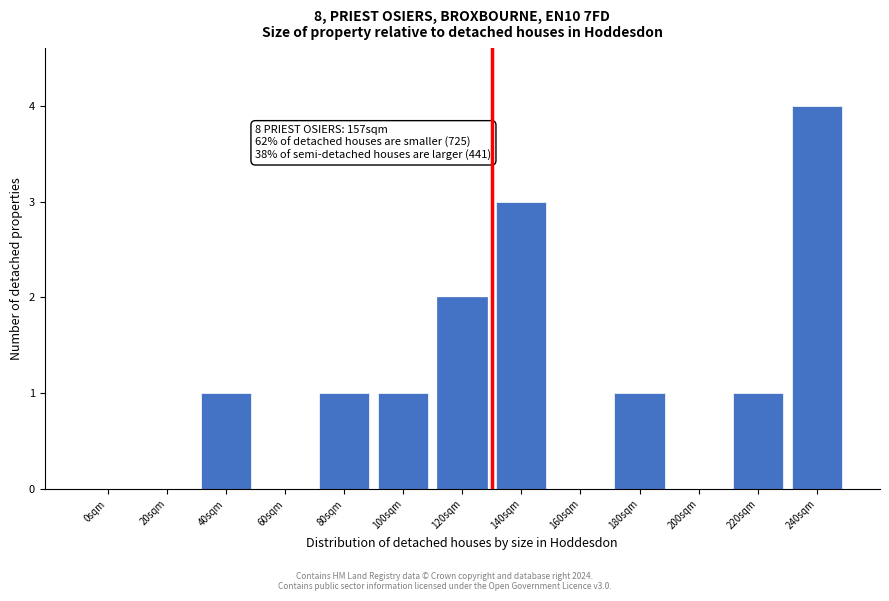

What is the greatest value displayed?

4